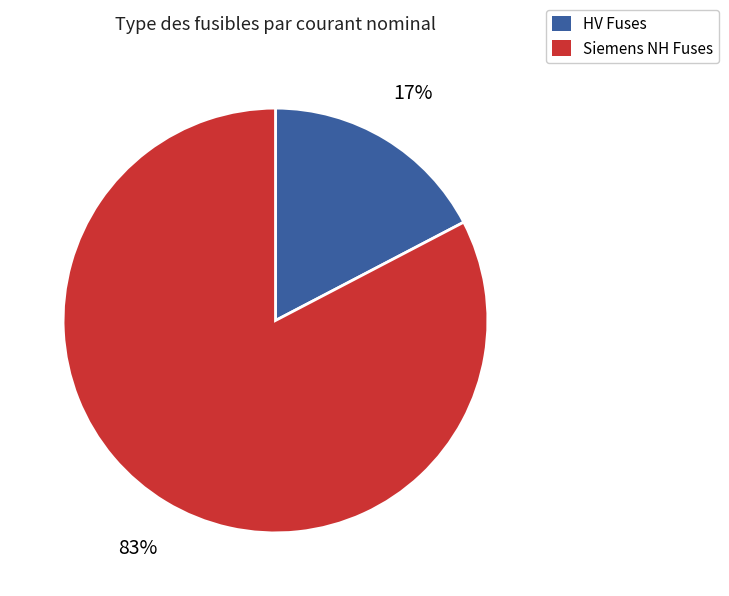

To the nearest percent, what is the average slice percentage?

50%